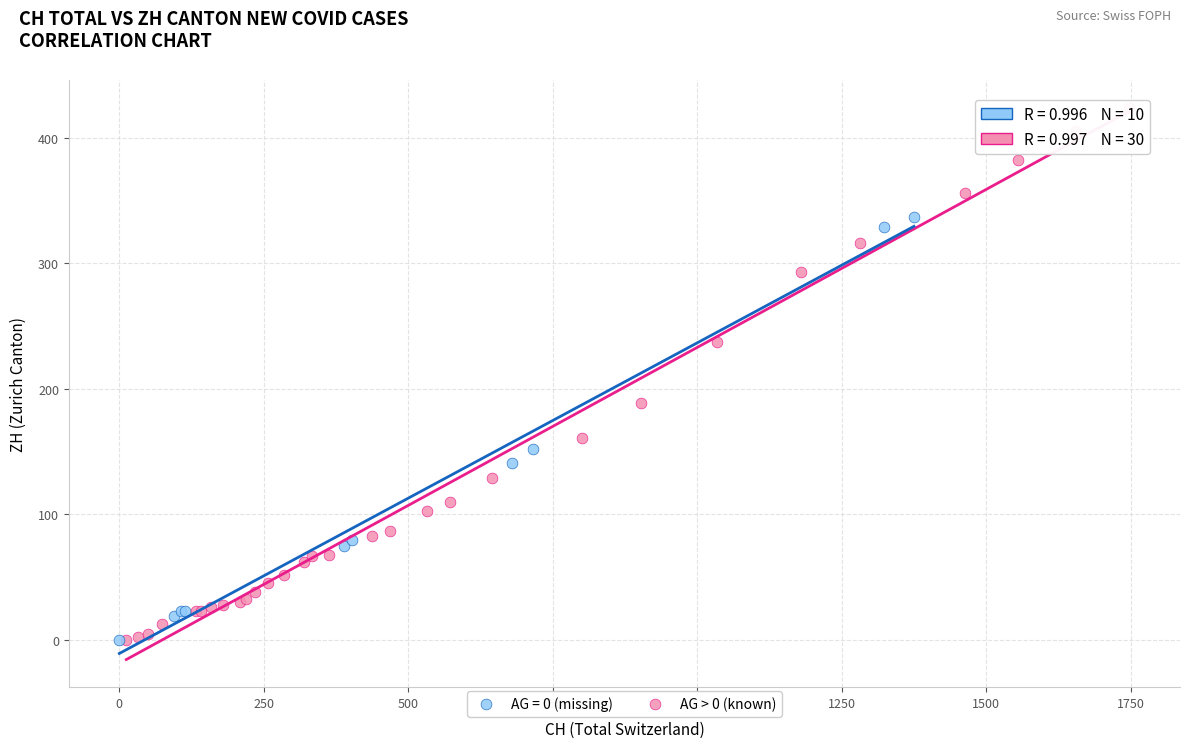

Which series reaches the maximum Y coordinate?

AG > 0 (known)